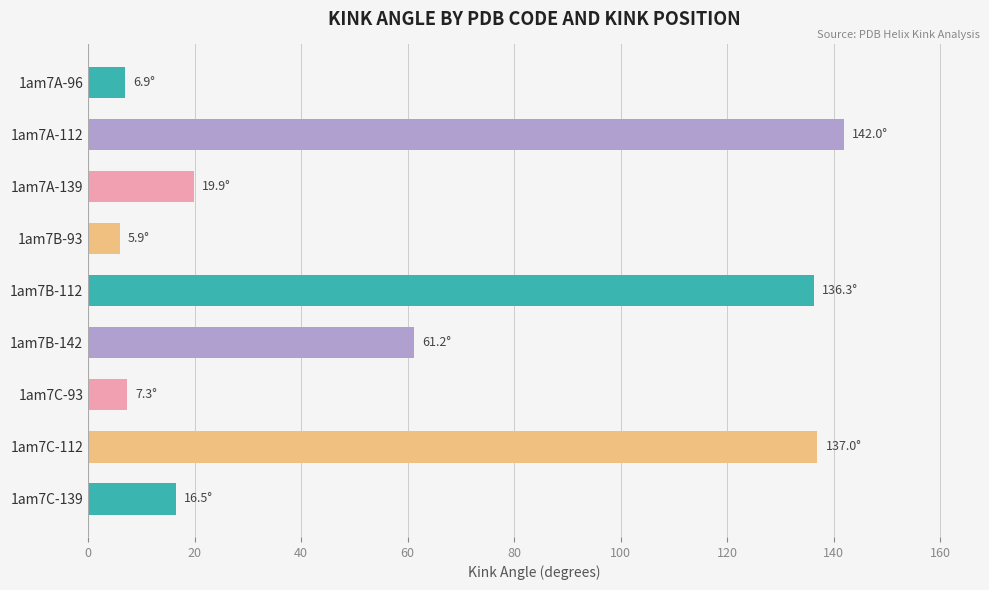

At which label is the value closest to 73?

1am7B-142